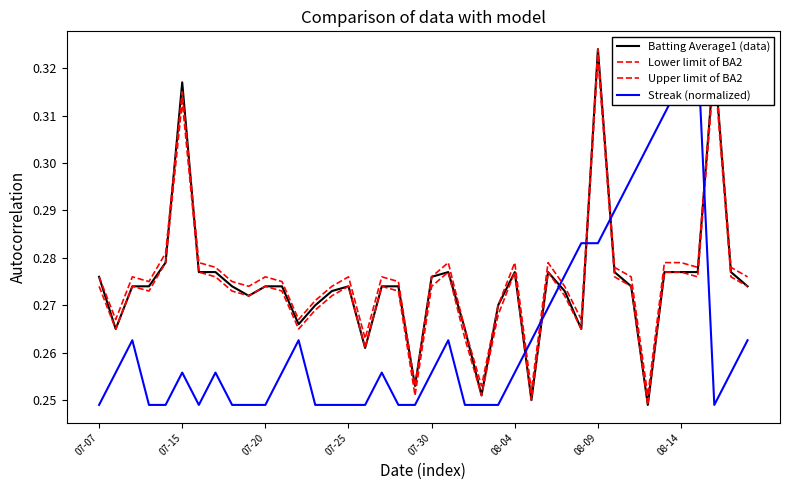

Which series has the largest range (max minus min)?

Batting Average1 (data)